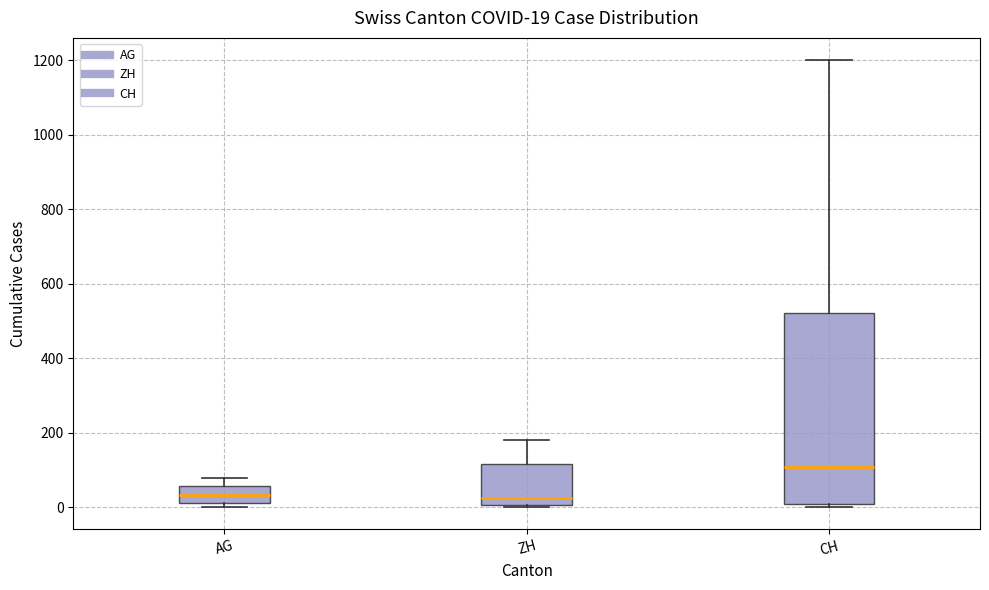

Which box's median line is the highest?

CH